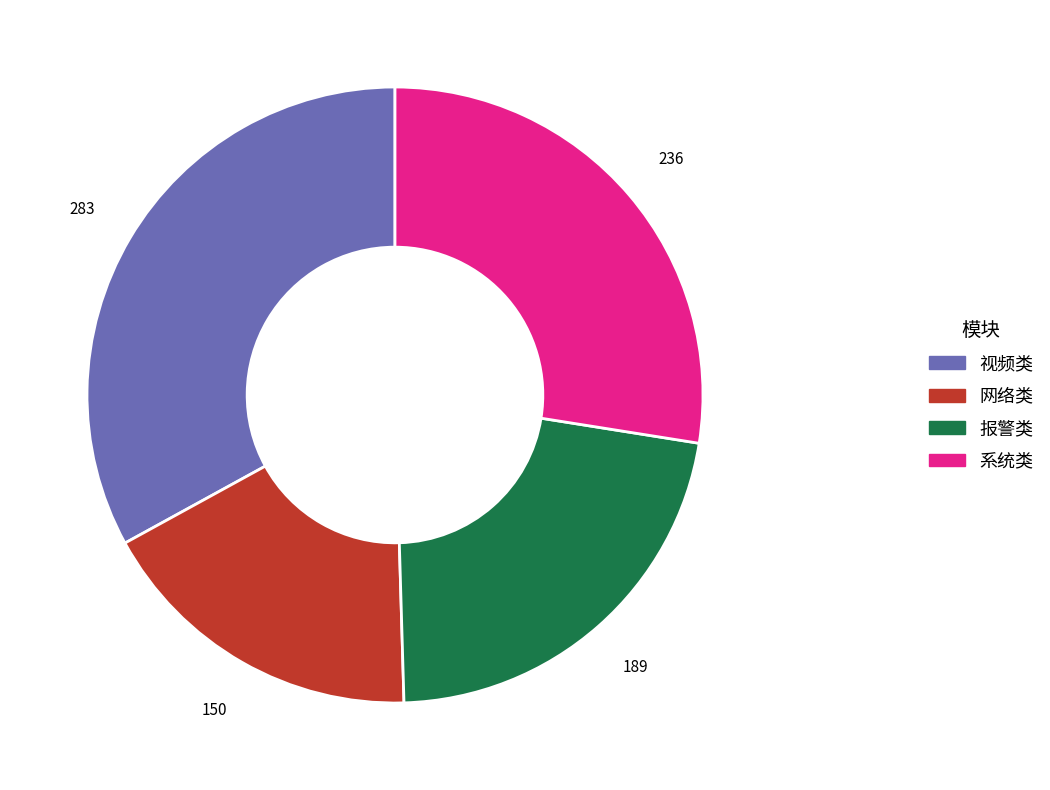

How many segments does this pie chart have?

4